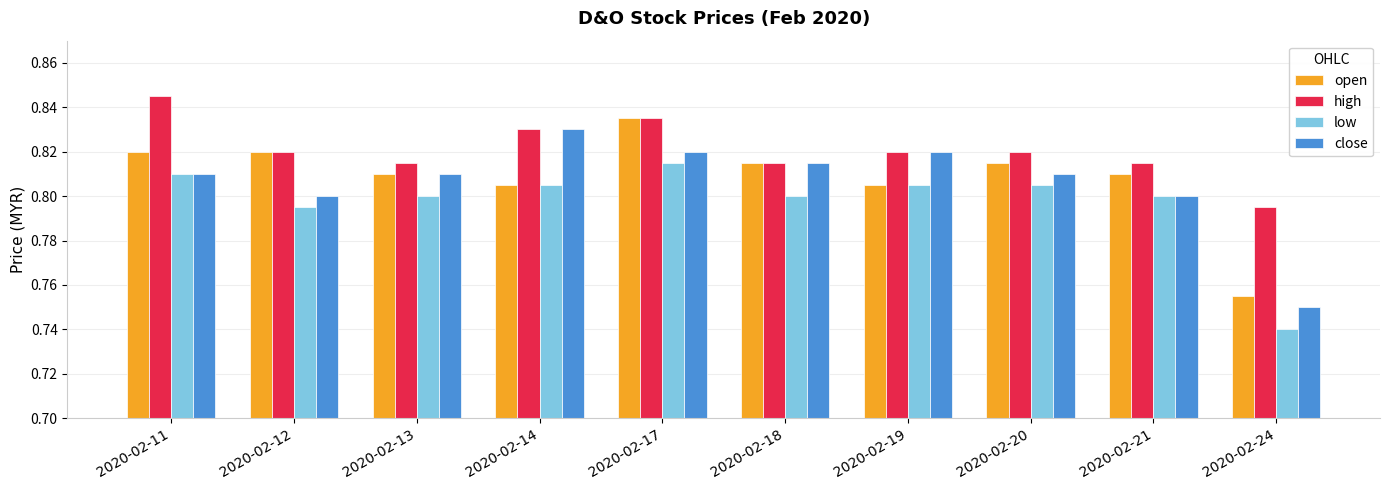

Is it true that low equals 1.3 at 2020-02-20?

False